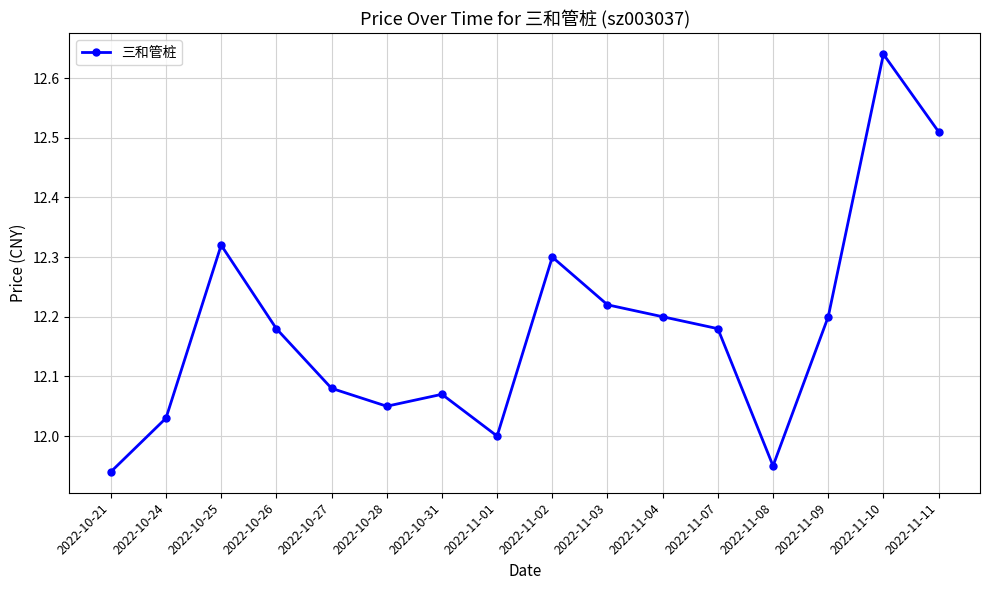

True or false: the data shows 20.2 at 2022-11-10.

False